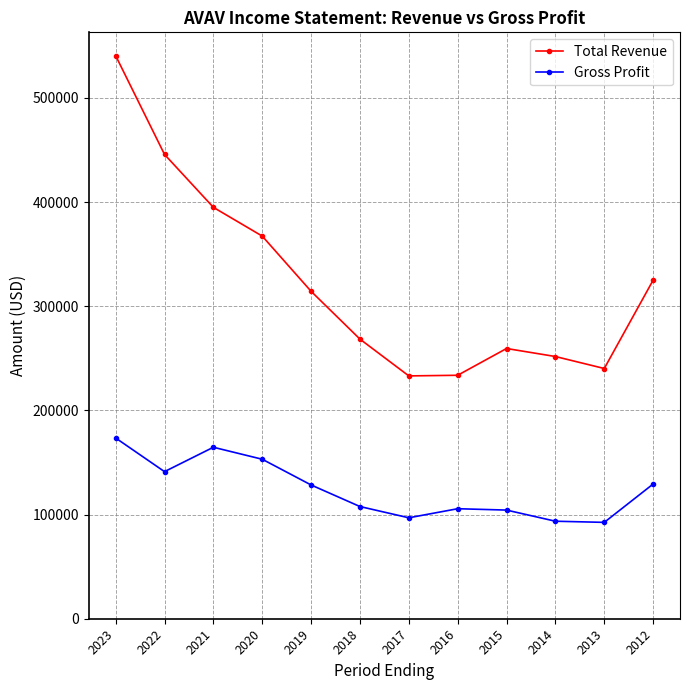

Rank the series by their maximum value, from highest to lowest.

Total Revenue, Gross Profit